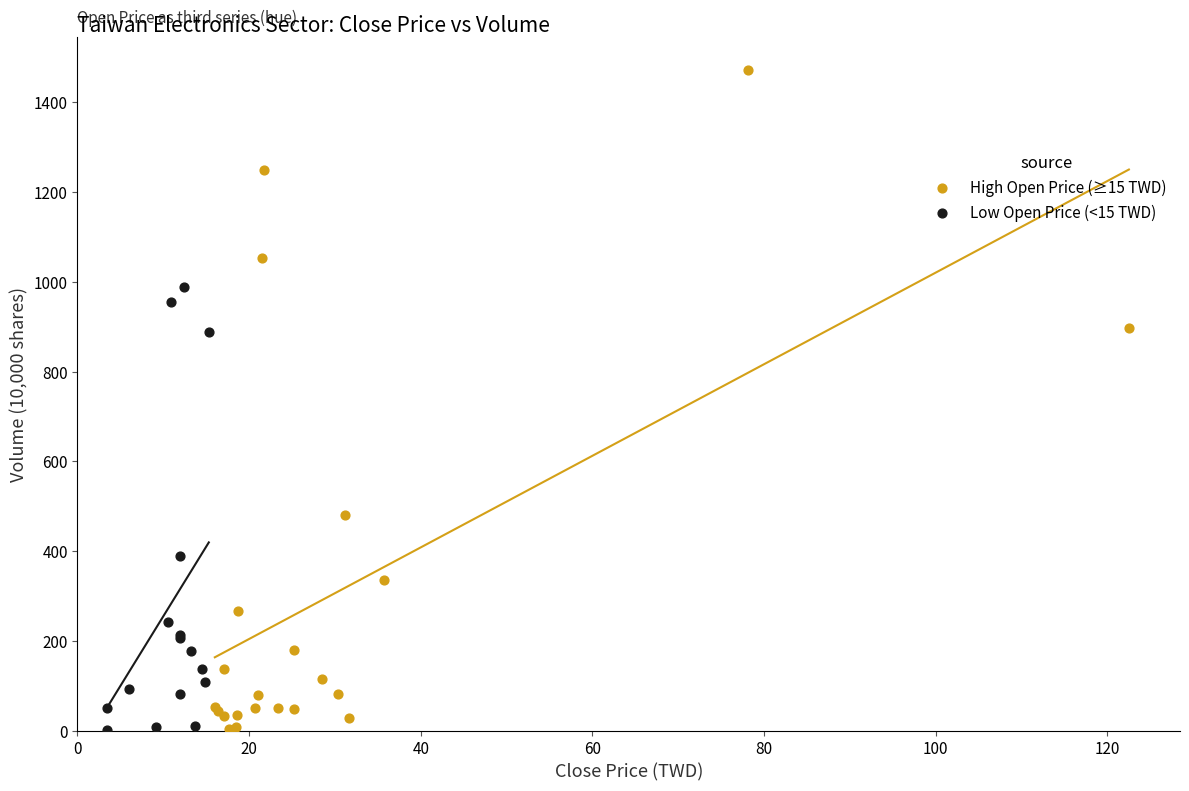

Which series contains the highest Y value?

High Open Price (≥15 TWD)